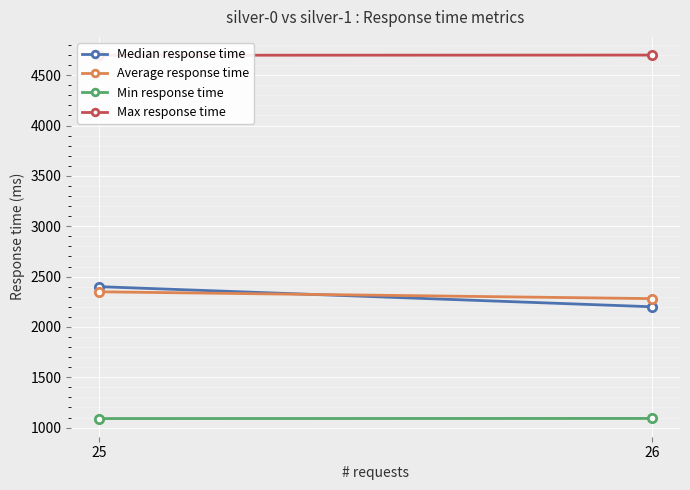

How many data points does each series have?

2